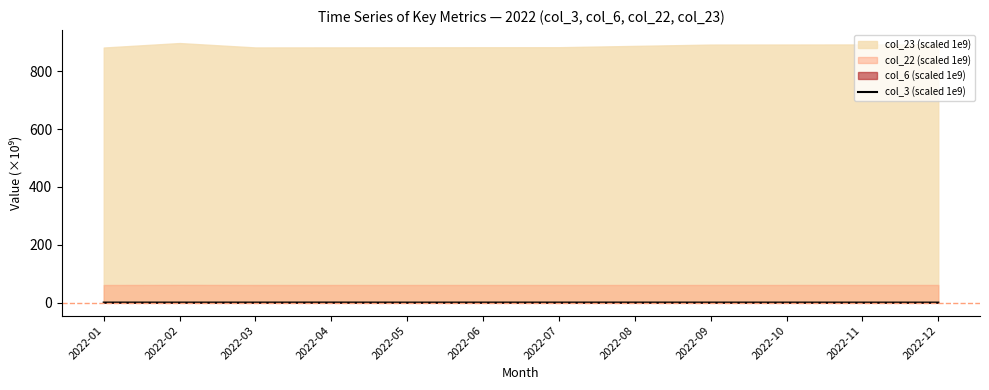

True or false: the data shows 0.2 at 2022-06.

False